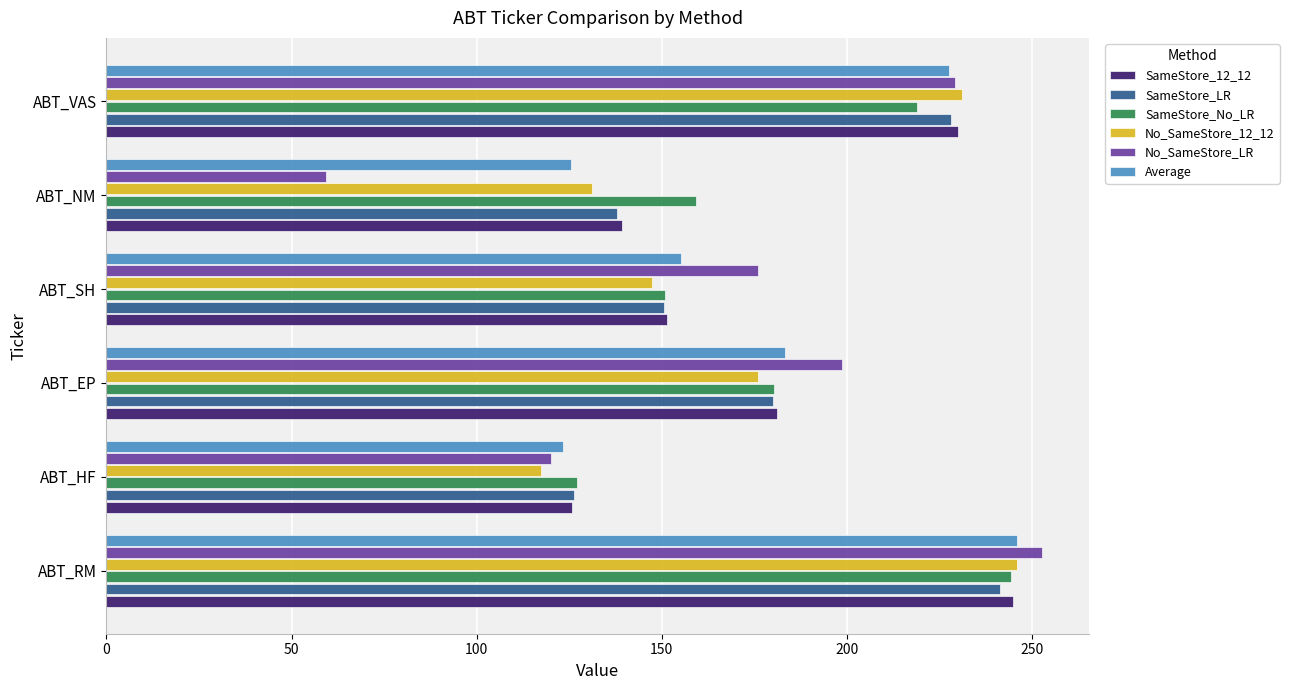

Is it true that Average equals 314.7 at ABT_VAS?

False